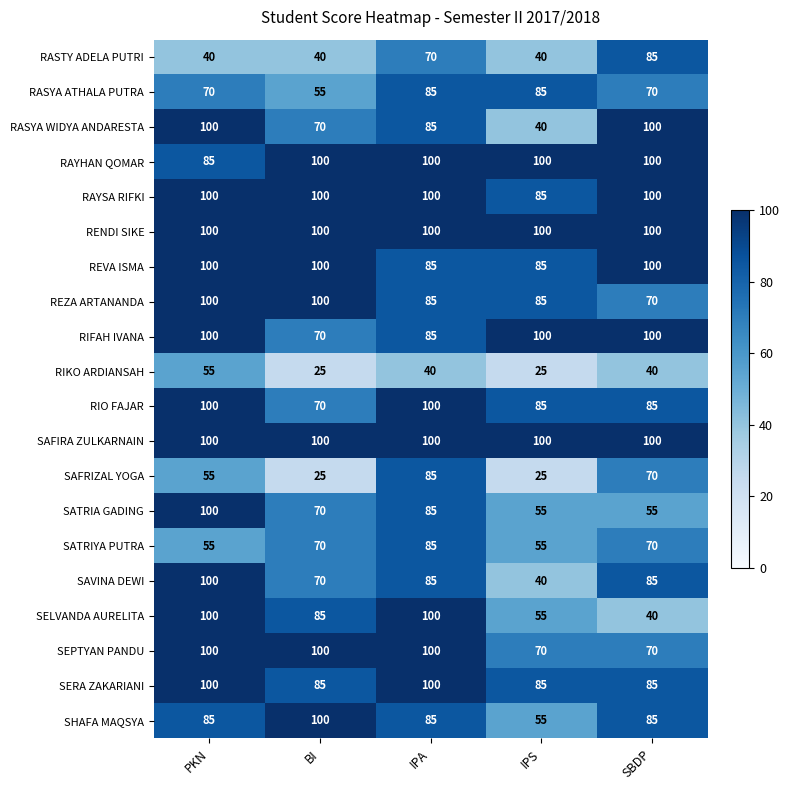

Between IPS and SBDP, which series saw the biggest shift?

RASYA WIDYA ANDARESTA